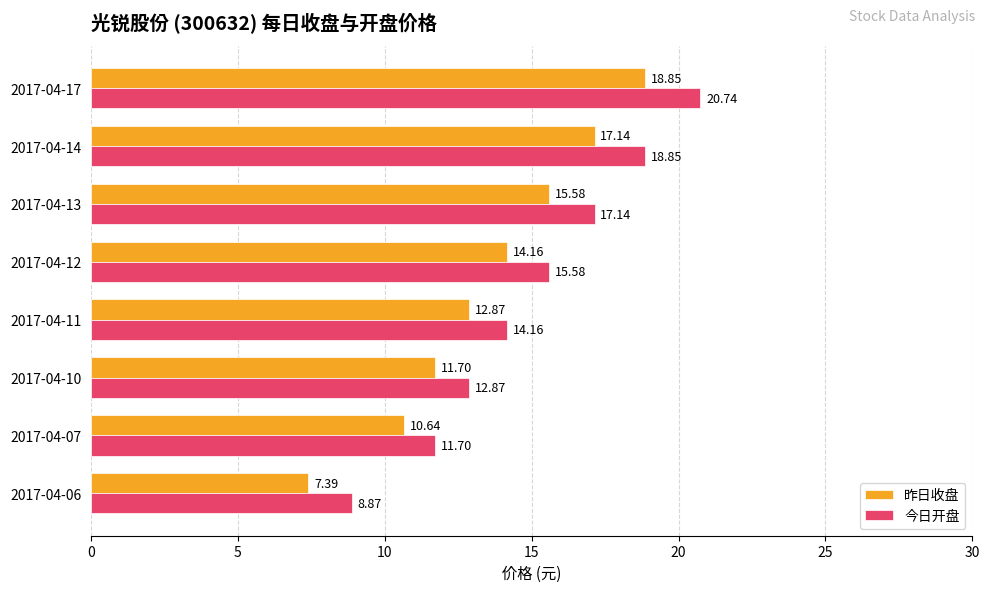

What is the difference between the highest and lowest values at 2017-04-13?

1.6